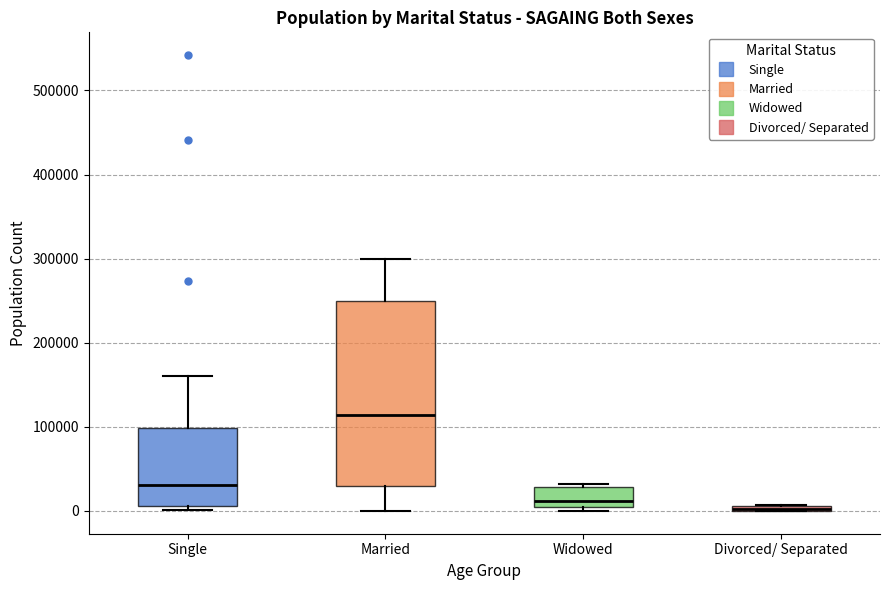

Where is the upper edge of the box for Divorced/ Separated on the y-axis? The values are not printed on the chart, so give them approximately, as read against the axis.

10000